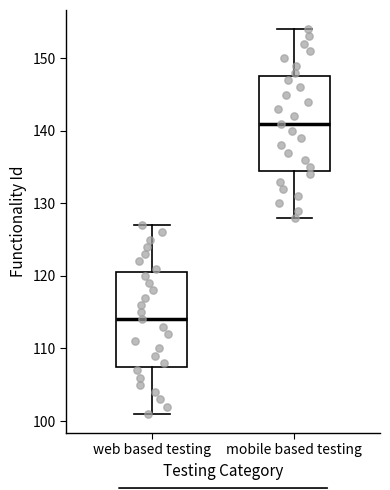

Which box has the highest median line?

mobile based testing